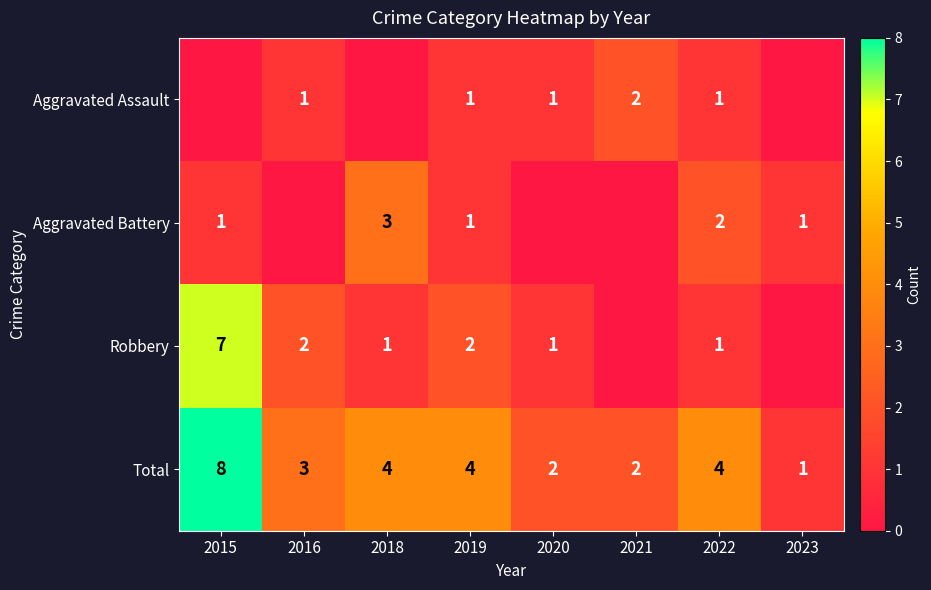

What is the difference between the Aggravated Assault values at 2021 and 2022?

1